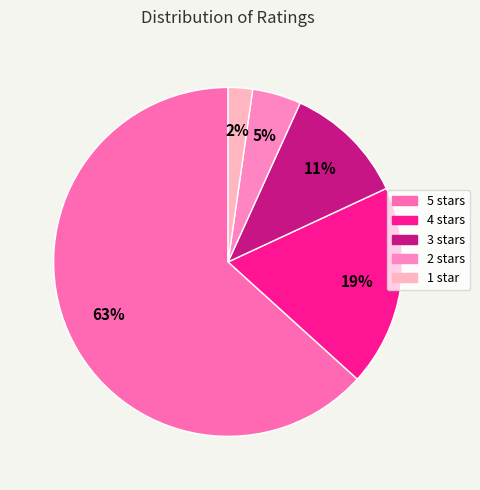

How many slices are in this pie chart?

5